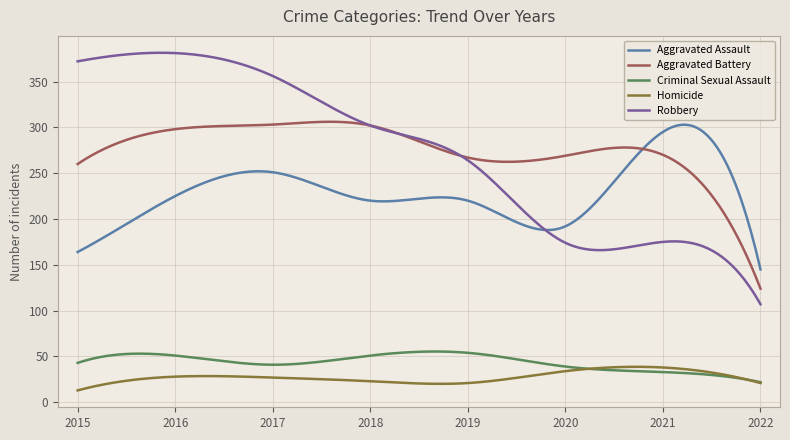

Does the chart display data point markers on the line(s)?

No